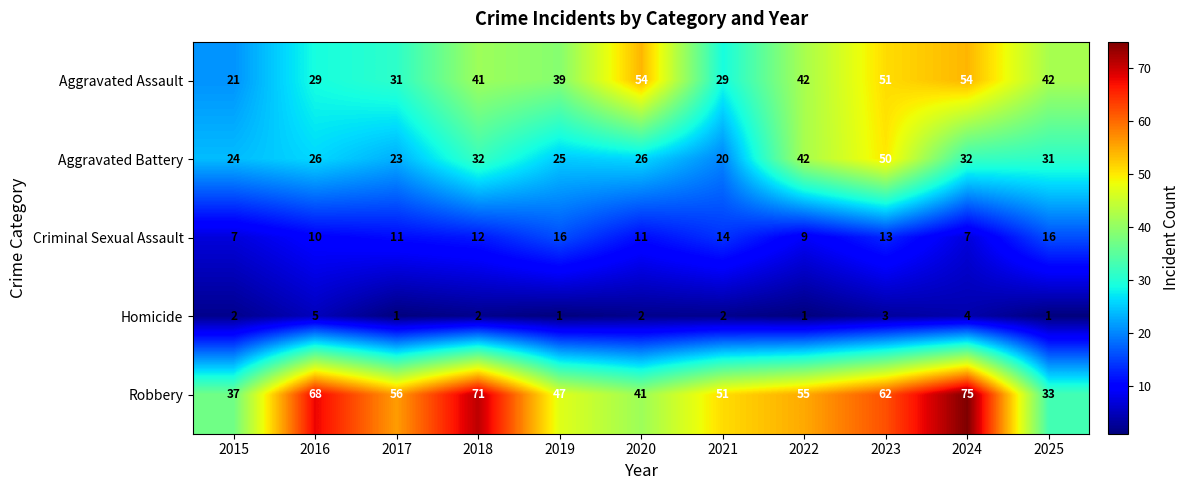

Is it true that Homicide equals 3 at 2020?

False